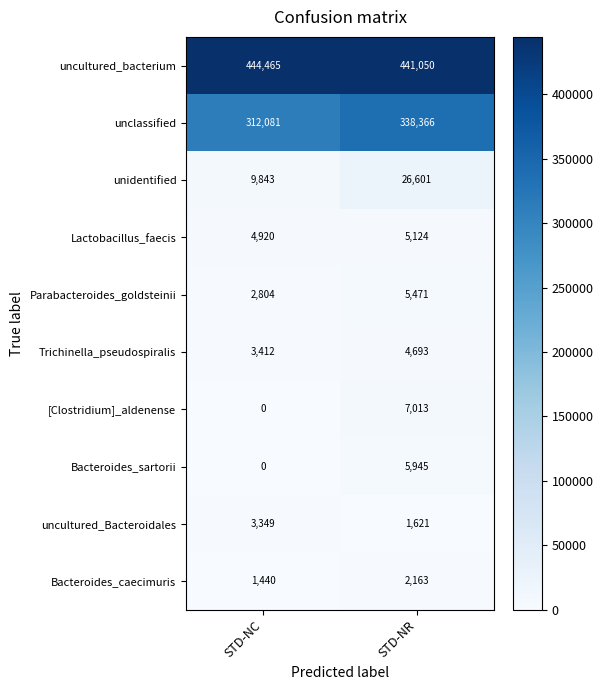

What is the sum of the Trichinella_pseudospiralis values at STD-NC and STD-NR?

8105